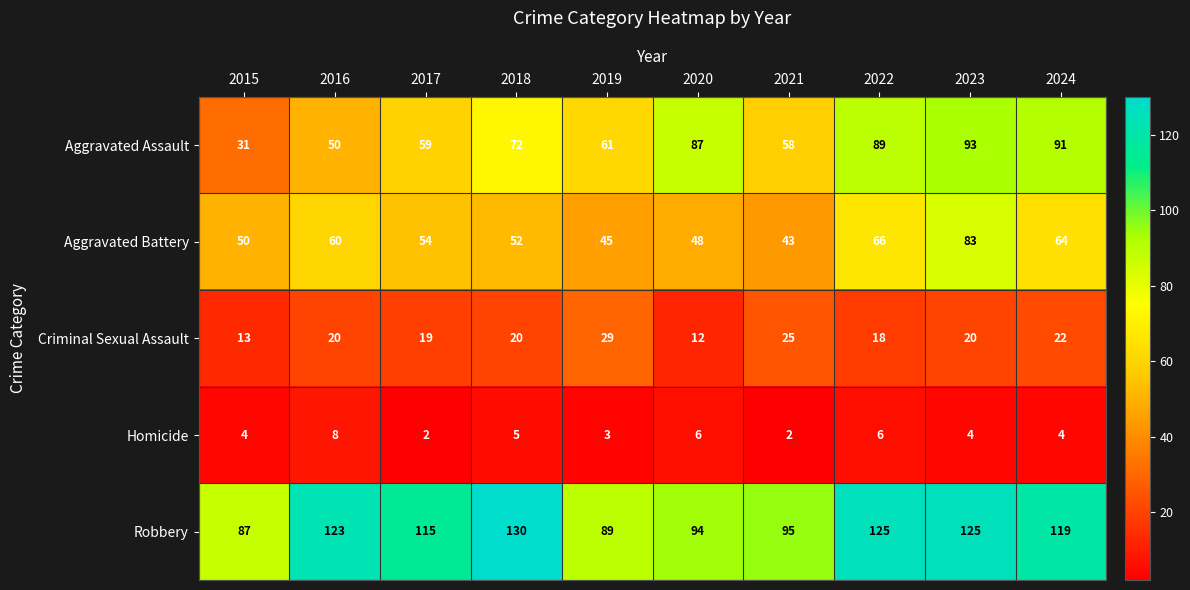

Is it true that Aggravated Assault equals 98 at 2017?

False